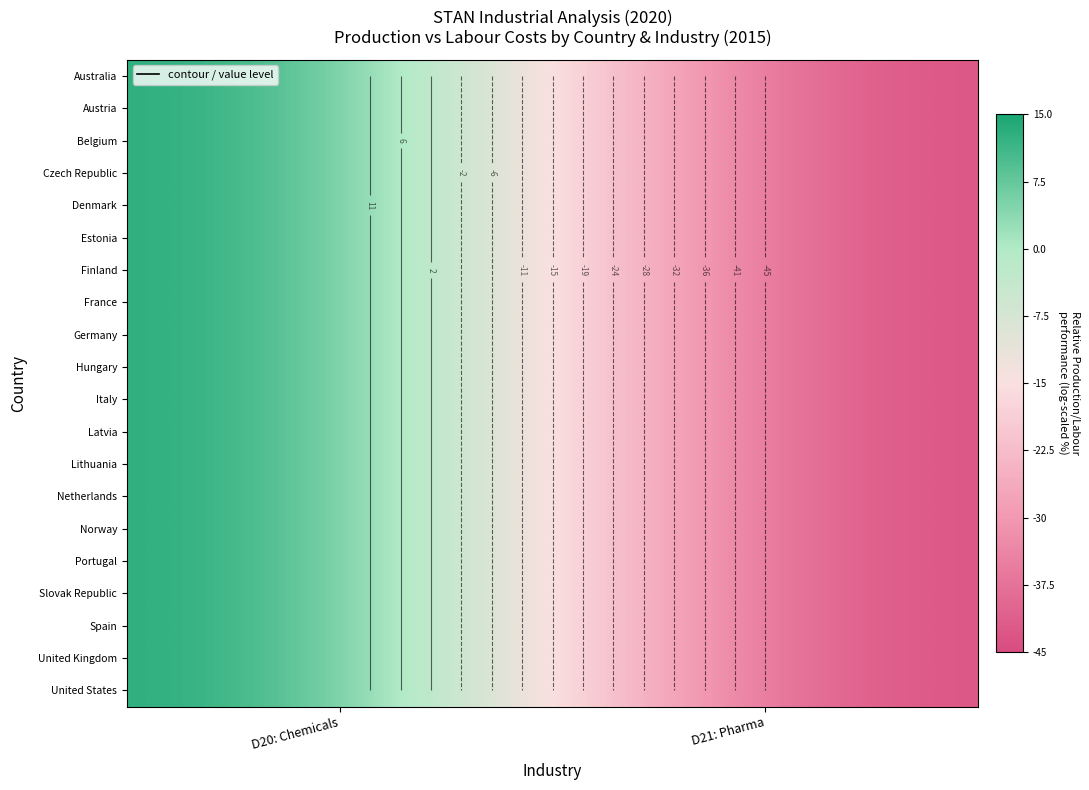

The Belgium series shows -59 at D21: Pharma. True or false?

False